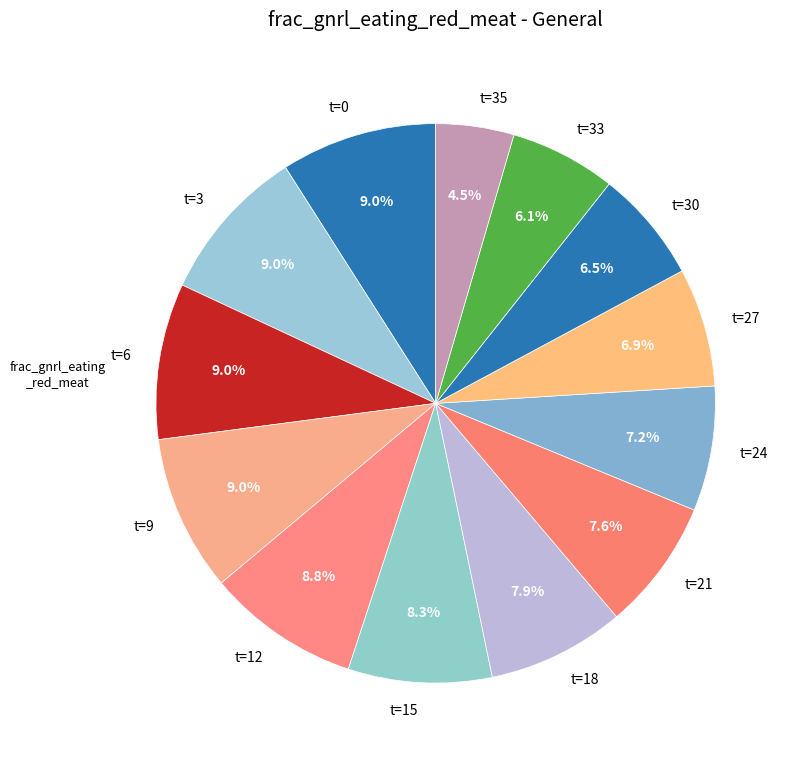

Is there a majority slice in this chart?

No